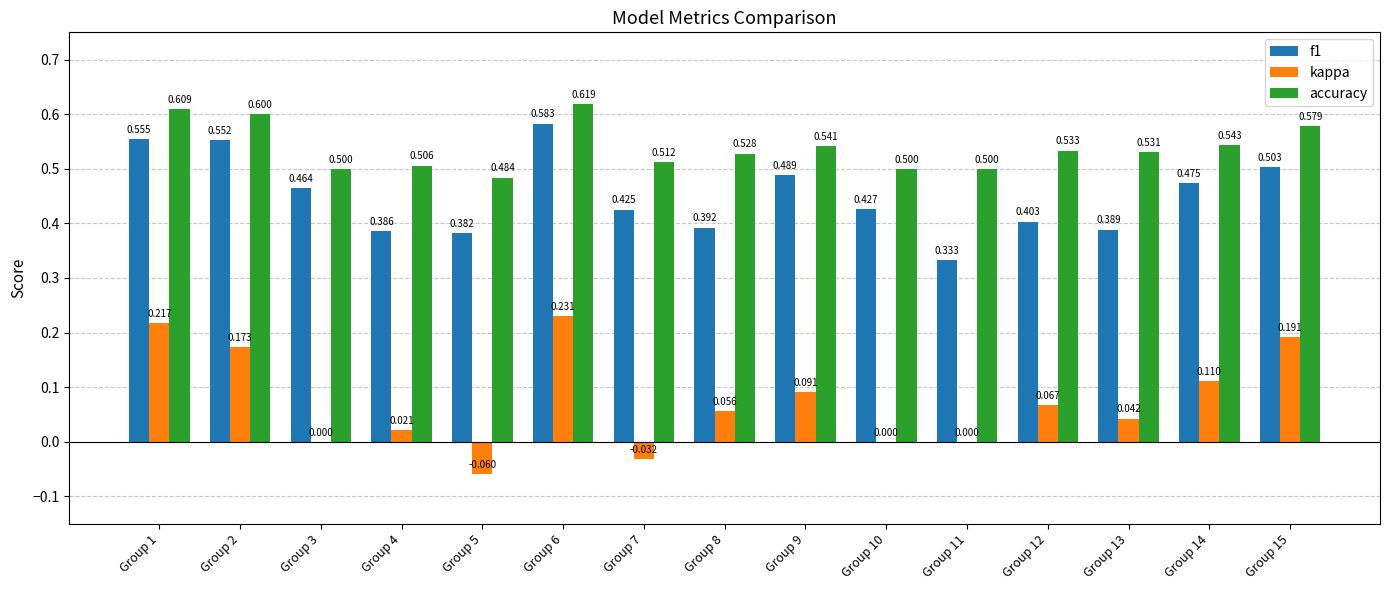

At which category is the sum across all series the highest?

Group 6